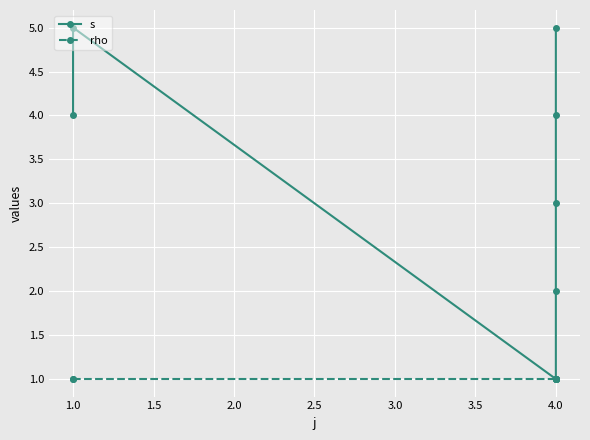

What is the value of the rho point at the 2nd from the left?

1